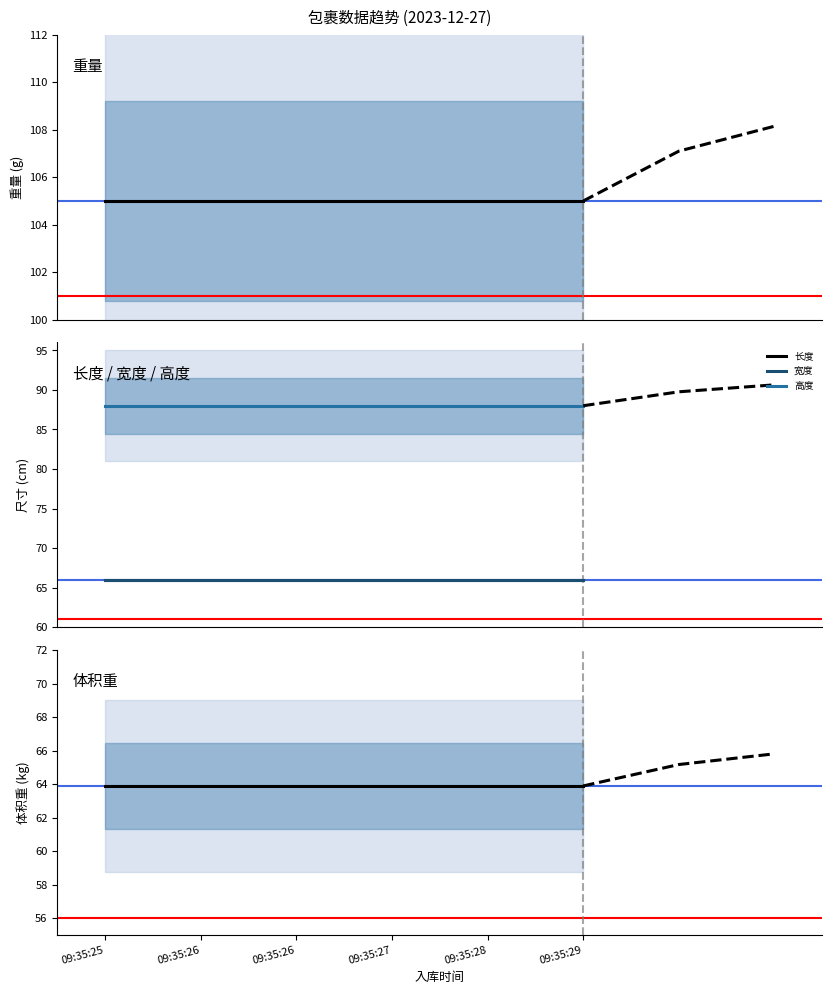

The 长度 series shows 115.6 at 09:35:25. True or false?

False